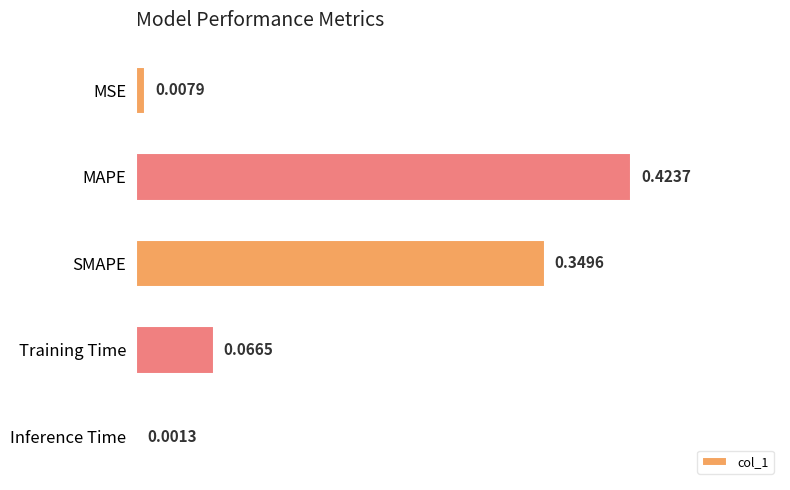

What is the change in value from MSE to MAPE?

+0.4